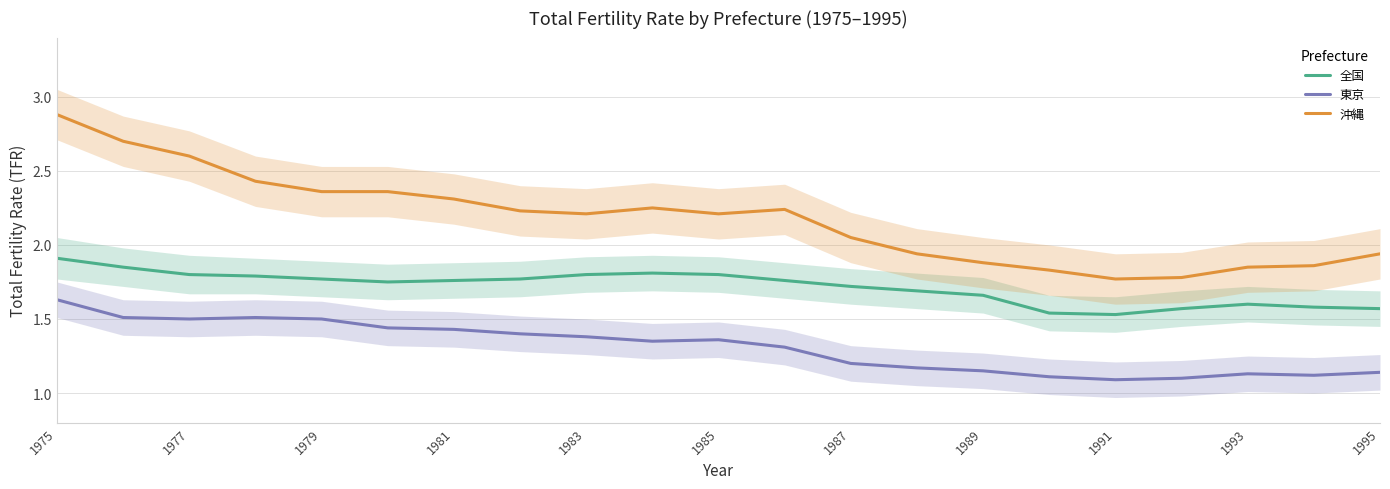

Reading left to right, list all the values displayed in this chart.

全国: 1.9	1.9	1.8	1.8	1.8	1.8	1.8	1.8	1.8	1.8	1.8	1.8	1.7	1.7	1.7	1.5	1.5	1.6	1.6	1.6	1.6
東京: 1.6	1.5	1.5	1.5	1.5	1.4	1.4	1.4	1.4	1.4	1.4	1.3	1.2	1.2	1.1	1.1	1.1	1.1	1.1	1.1	1.1
沖縄: 2.9	2.7	2.6	2.4	2.4	2.4	2.3	2.2	2.2	2.2	2.2	2.2	2.0	1.9	1.9	1.8	1.8	1.8	1.9	1.9	1.9